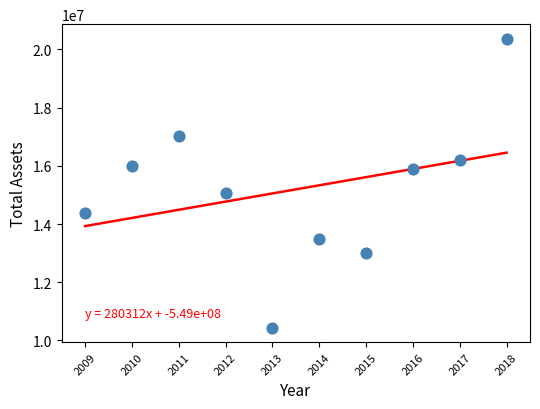

What is the range of X values (max minus min)?

9